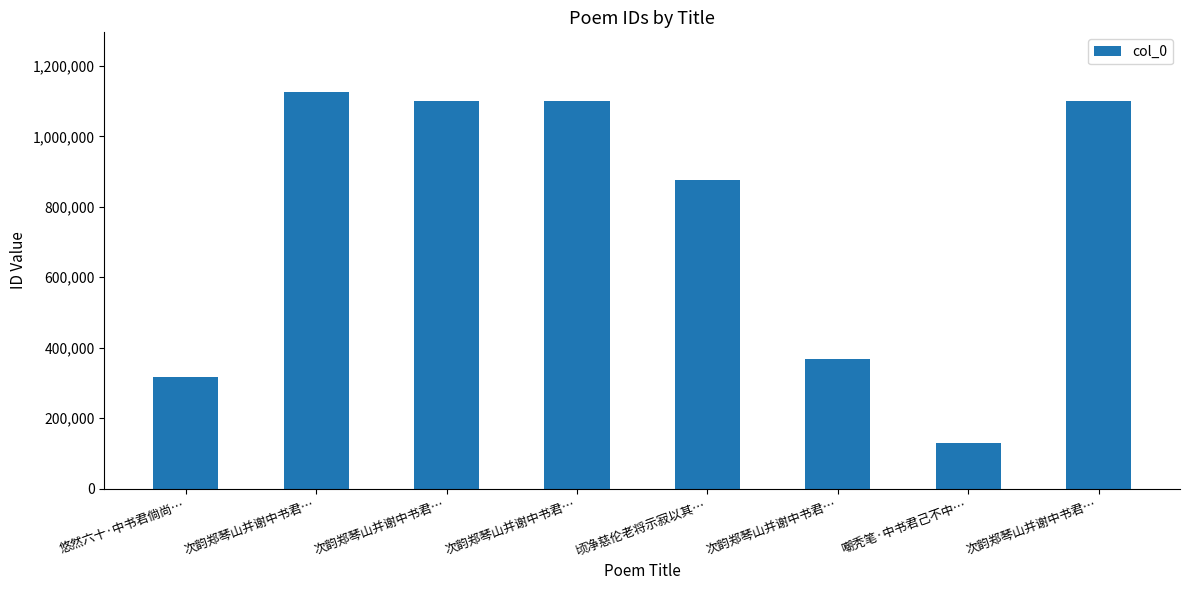

What is the difference between the second highest and second lowest values?

784912